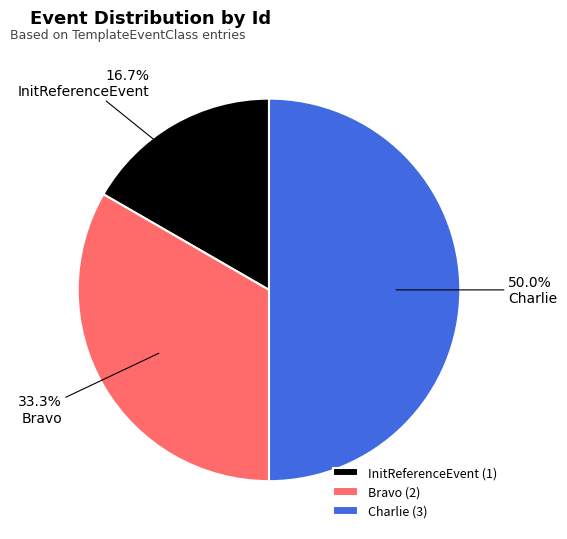

To the nearest percent, what percentage of the pie is Charlie?

50%